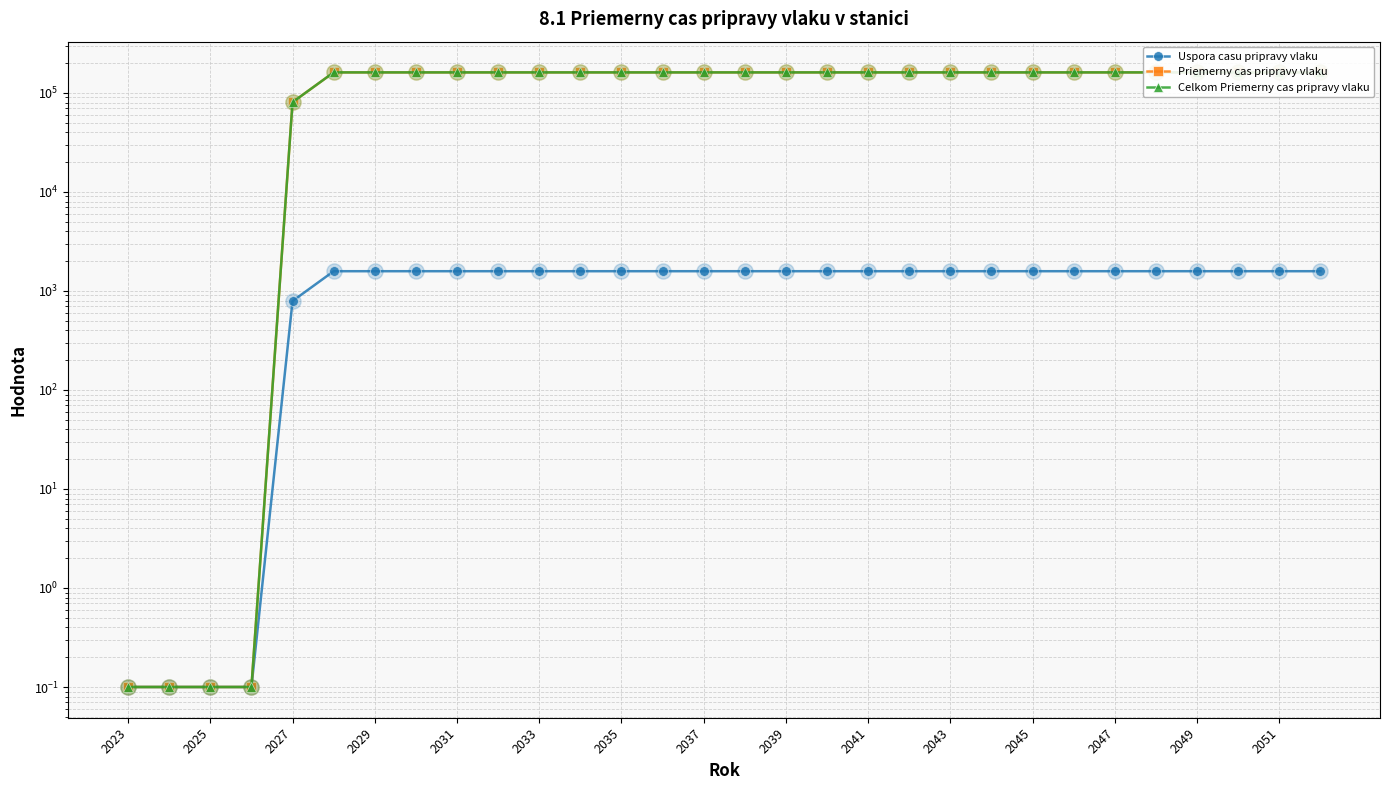

What is the total value across all series at 2037?

324165.4